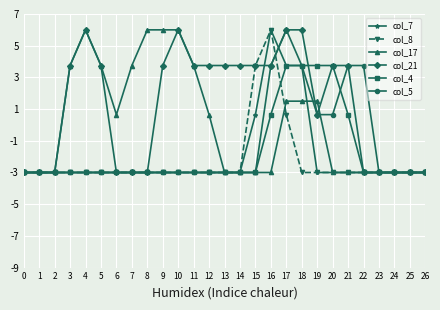

What is the value of the col_7 point at the 10th from the left?

-3.0